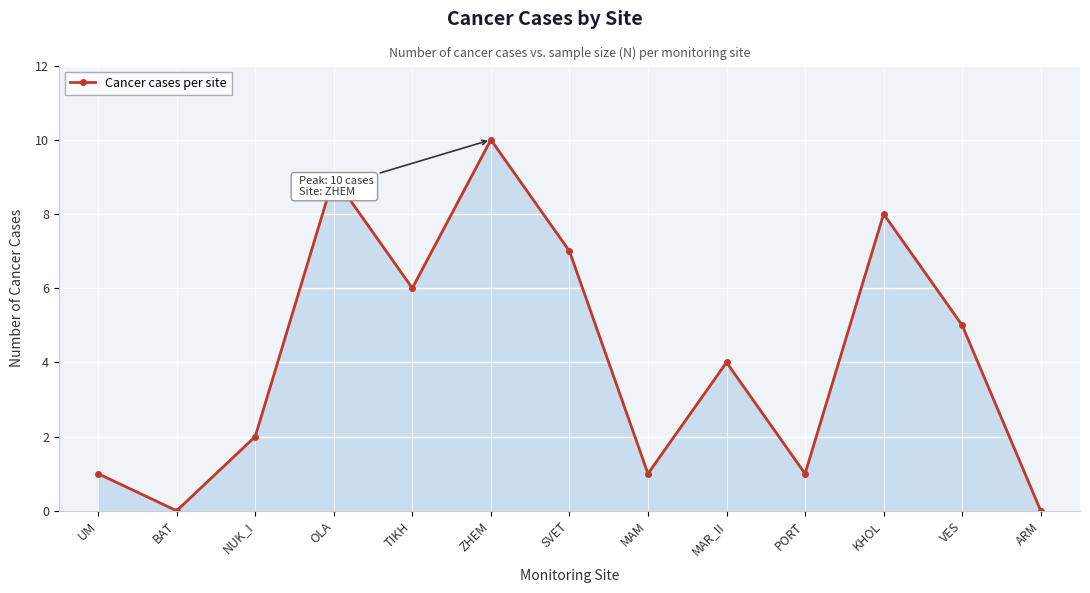

How many interior local valleys (lower than both neighbors) does the data have?

4